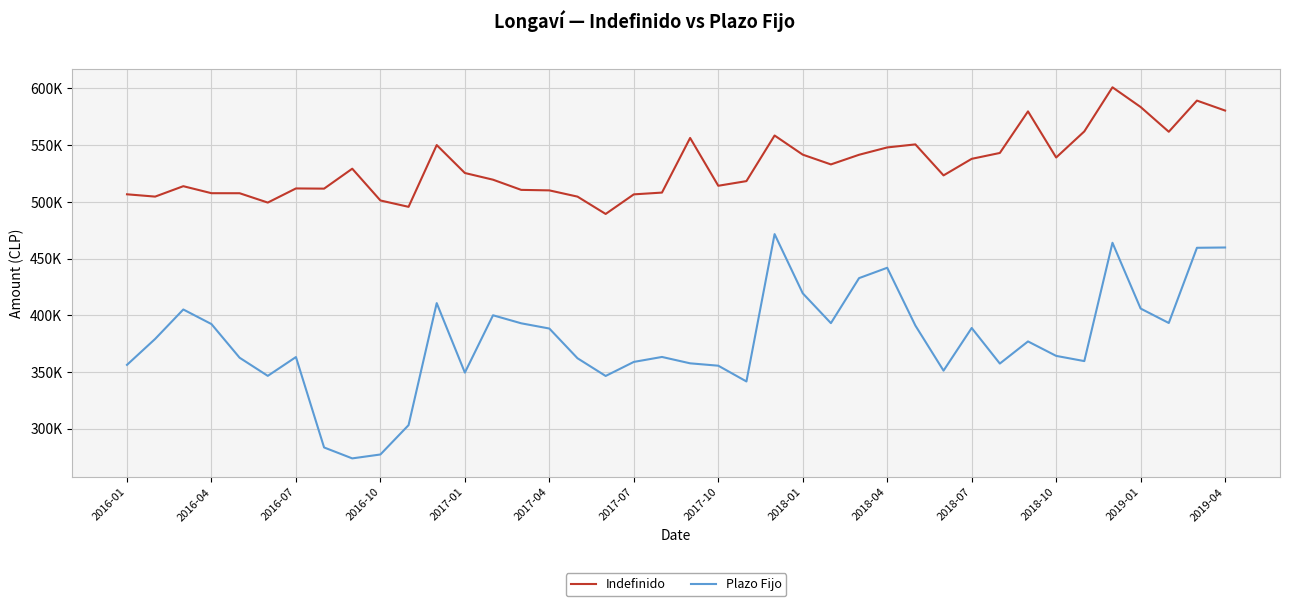

Rank the series by their maximum value, from highest to lowest.

Indefinido, Plazo Fijo